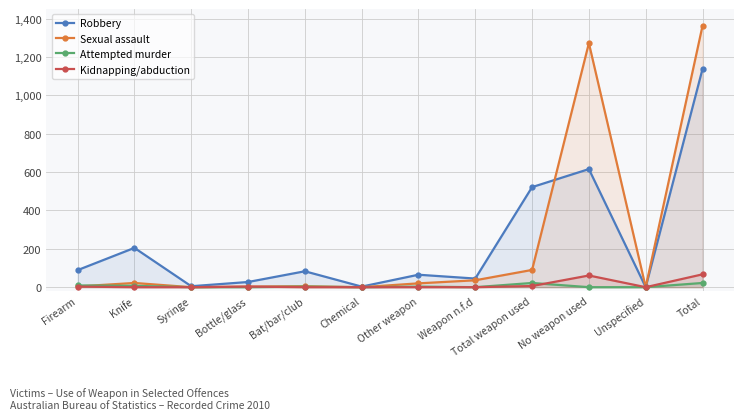

True or false: Kidnapping/abduction and Sexual assault intersect in this chart.

False